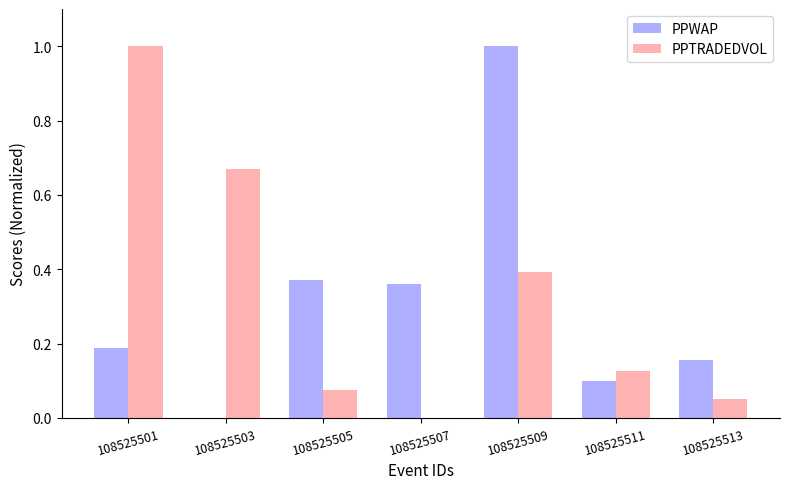

At which category is the sum across all series the highest?

108525509